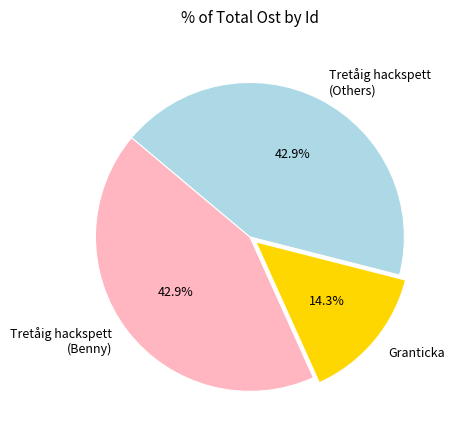

Is there any slice that represents more than half of the pie?

No